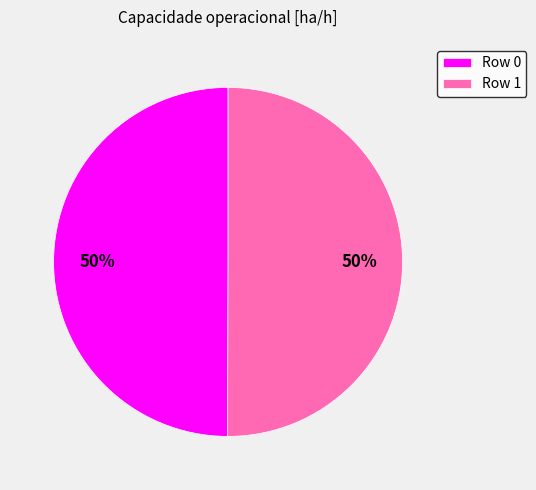

Is it true that Row 0 is 39% of the pie?

False